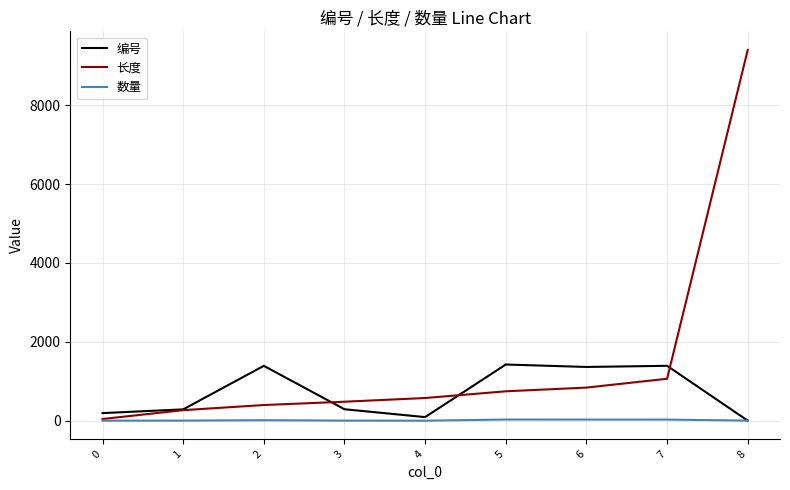

What is the greatest value displayed?

9400